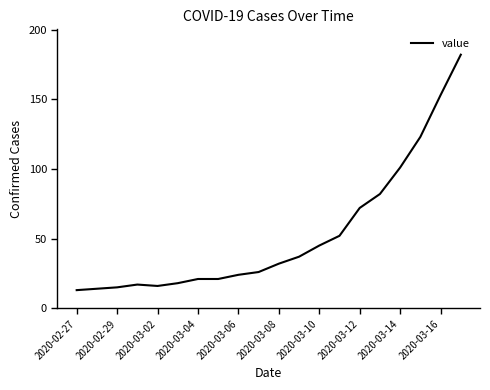

What is the greatest value displayed?

182